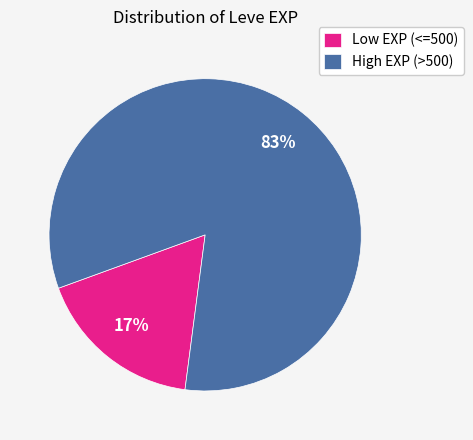

Count the number of slices in the pie.

2